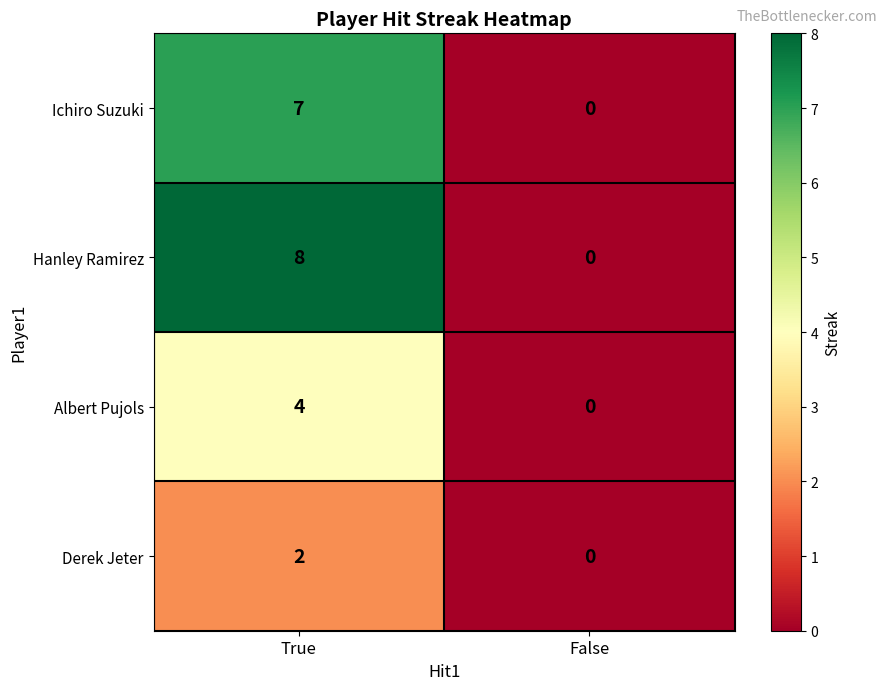

What is the sum of all Albert Pujols values?

4